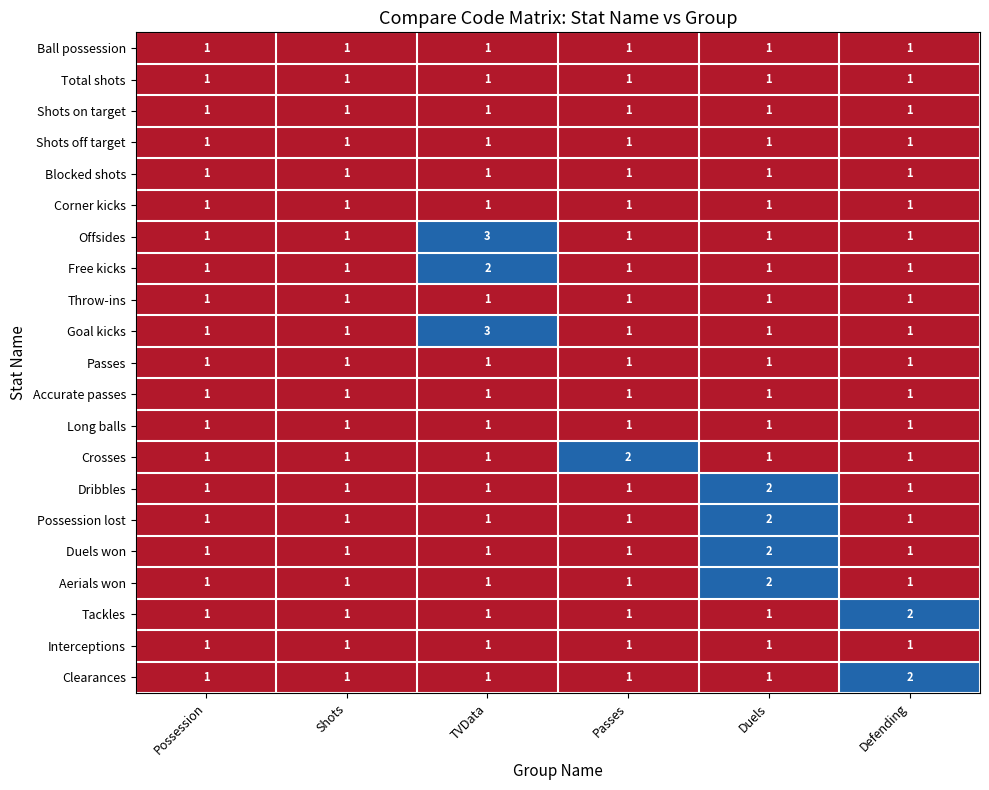

Which series changed the most between Shots and Passes?

Crosses